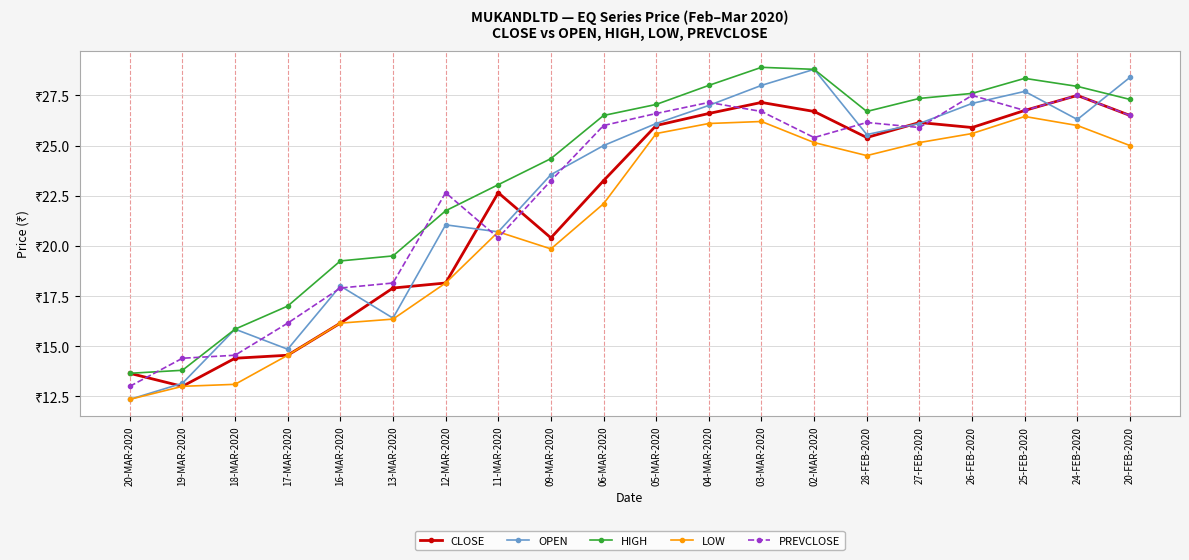

What are all the series names shown in the legend?

CLOSE, OPEN, HIGH, LOW, PREVCLOSE